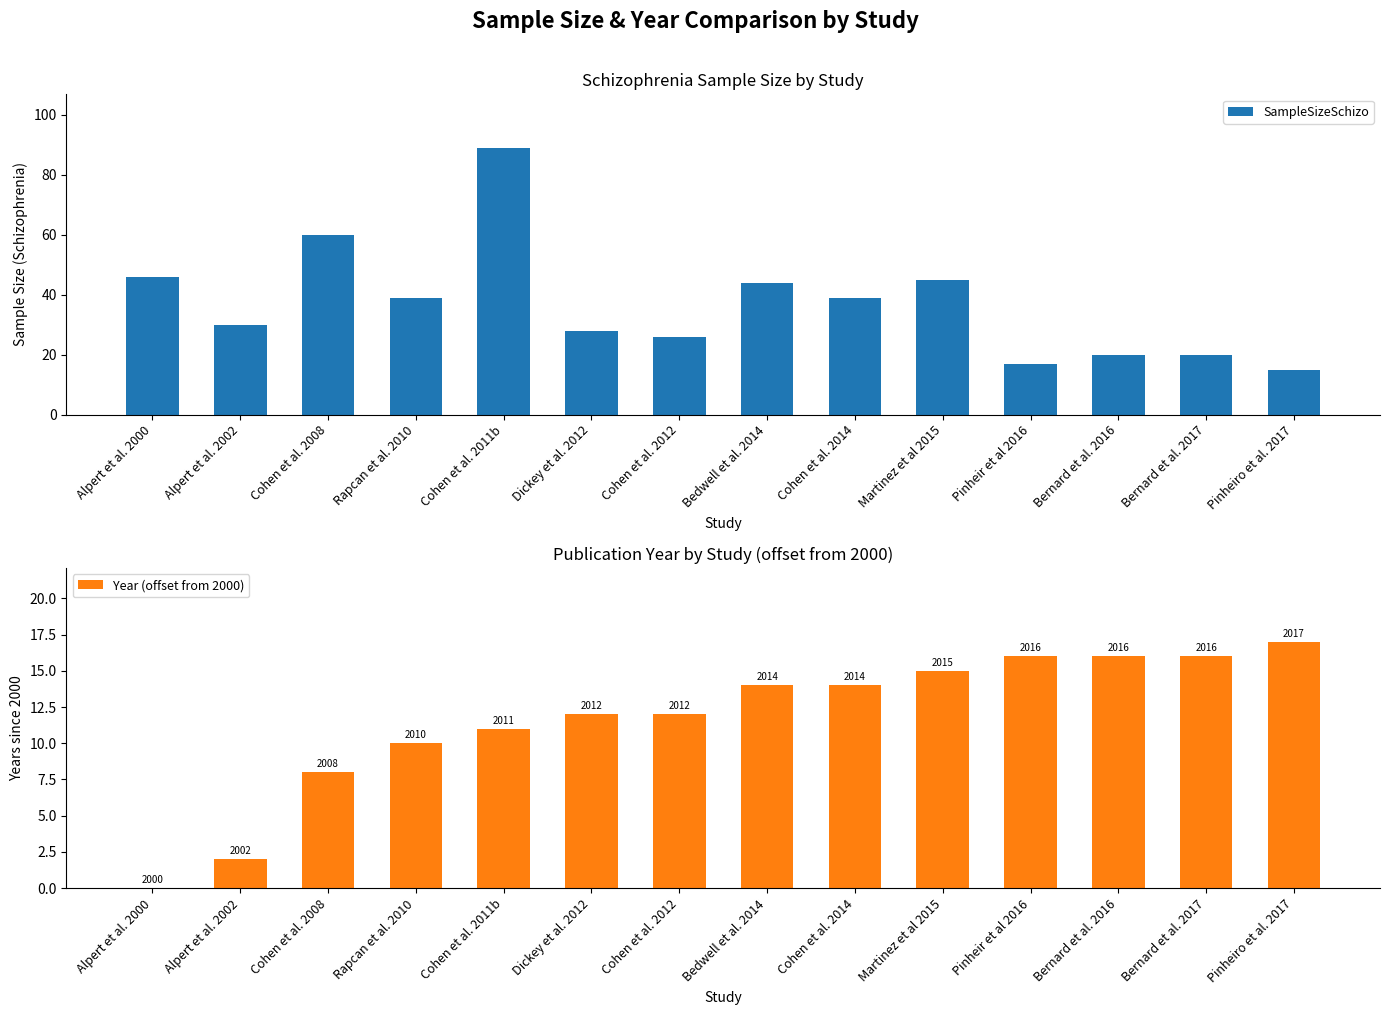

How many categories are shown in the chart?

14